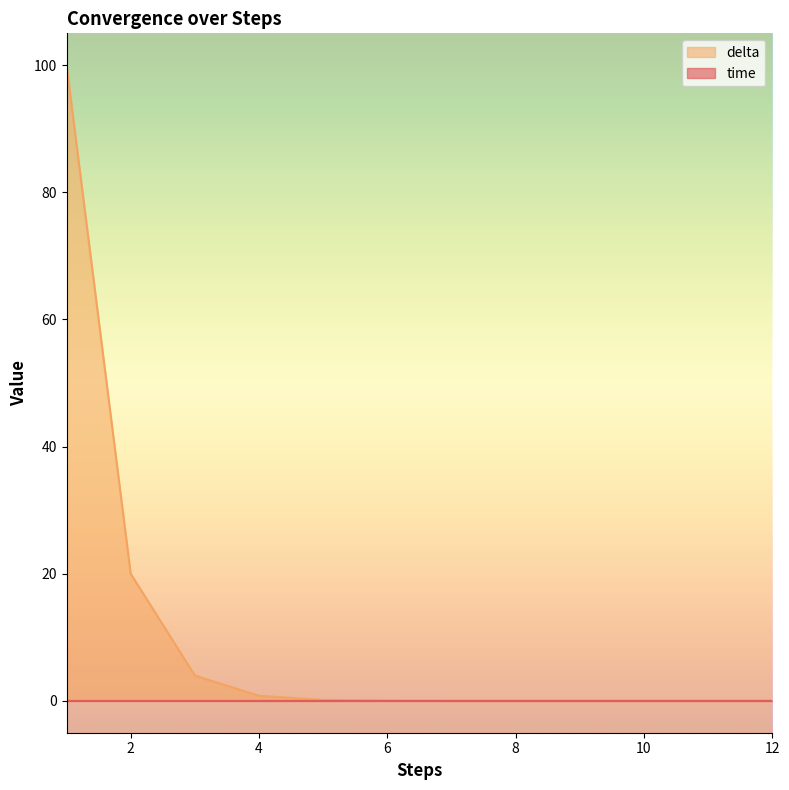

What is the sum of the delta values at 5 and 12?

0.2